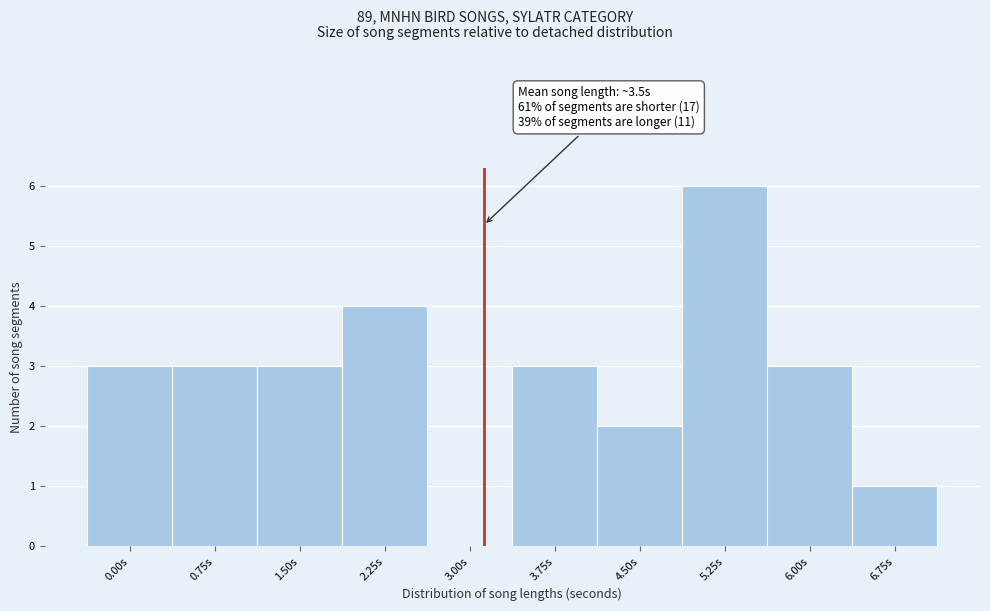

Reading right to left, what are all the values shown in this chart?

6.75s=1	6.00s=3	5.25s=6	4.50s=2	3.75s=3	3.00s=0	2.25s=4	1.50s=3	0.75s=3	0.00s=3